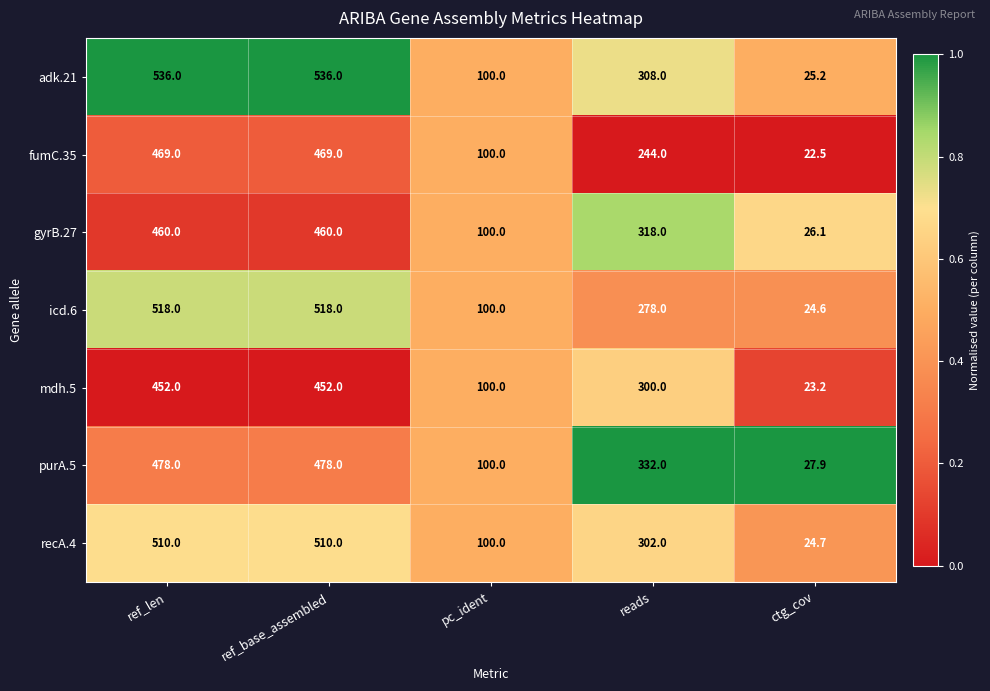

What is the difference between the maximum and minimum values in the recA.4 series?

485.3